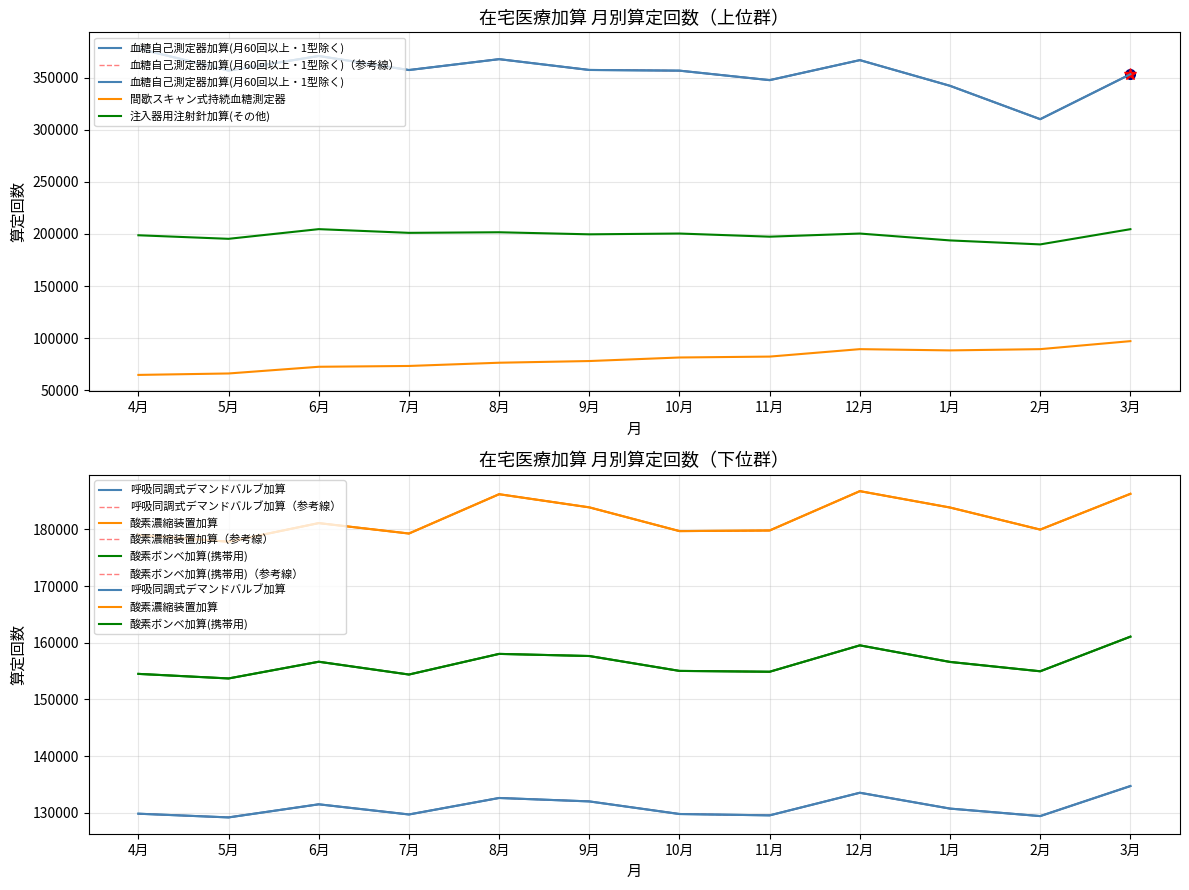

Rank the series by their maximum value, from lowest to highest.

間歇スキャン式持続血糖測定器, 呼吸同調式デマンドバルブ加算, 酸素ボンベ加算(携帯用), 酸素濃縮装置加算, 注入器用注射針加算(その他), 血糖自己測定器加算(月60回以上・1型除く)